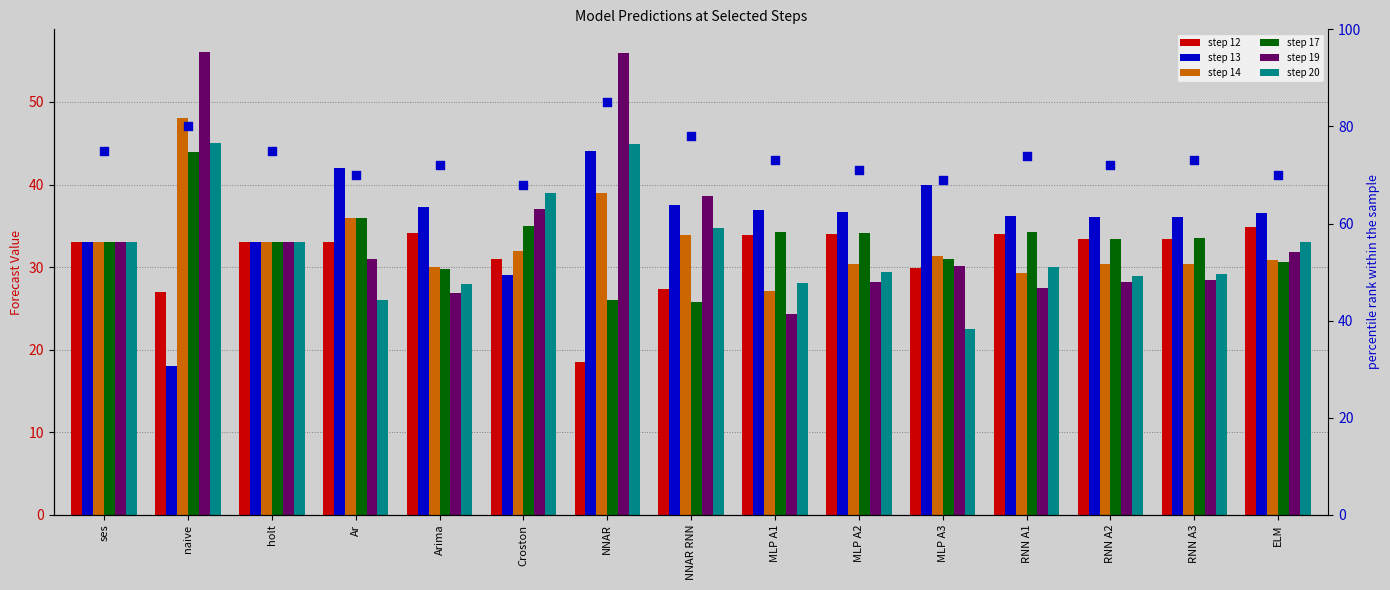

What are all the series names shown in the legend?

step 12, step 13, step 14, step 17, step 19, step 20